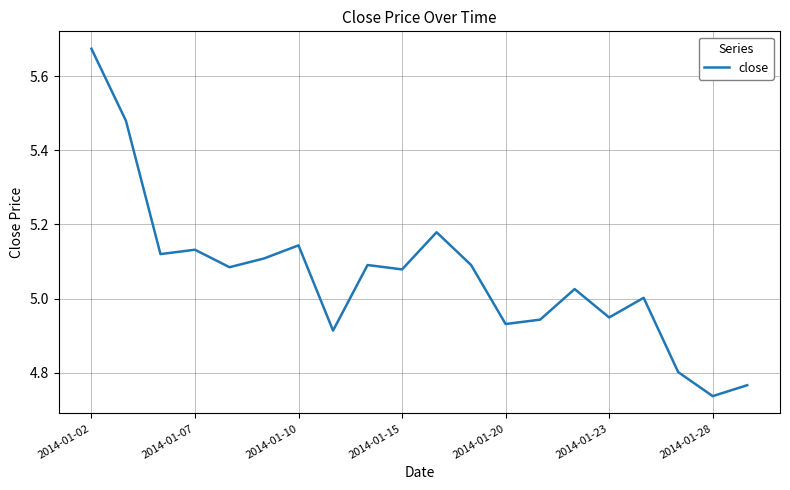

What is the difference between the maximum and minimum values?

0.9